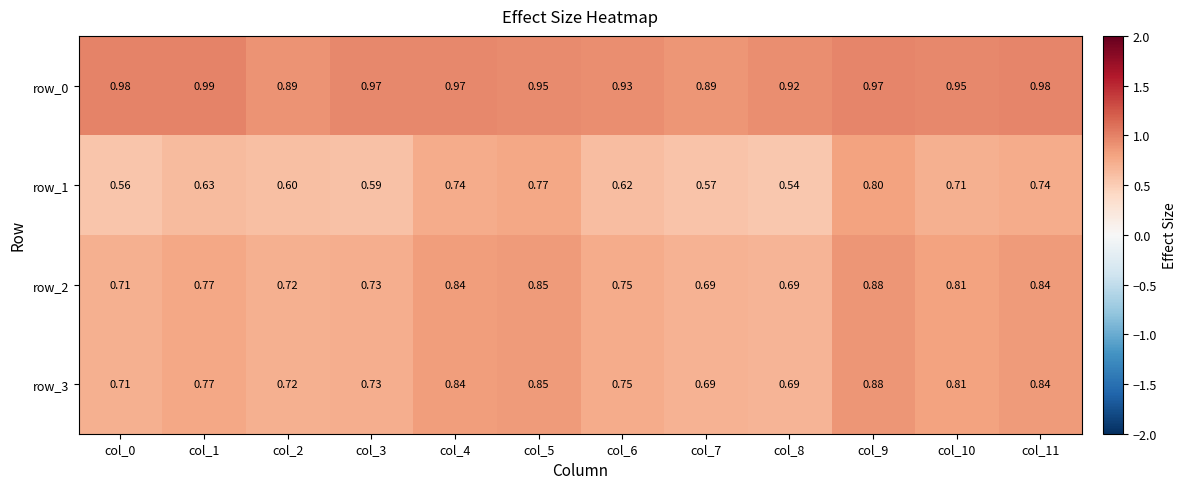

Is the value of row_2 at col_9 greater than the value of row_3 at col_6?

Yes